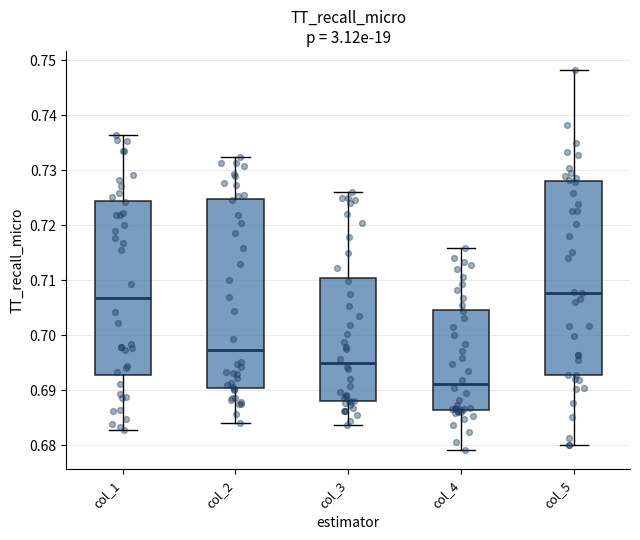

Which box is the tallest, from its lower edge to its upper edge?

col_5